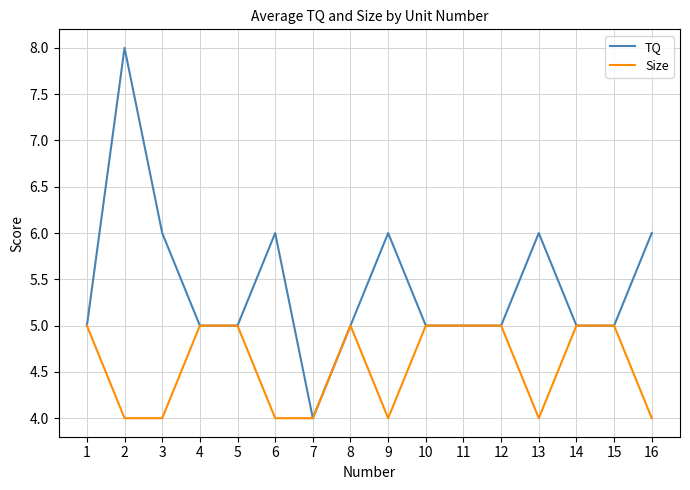

What is the maximum value shown in the chart?

8